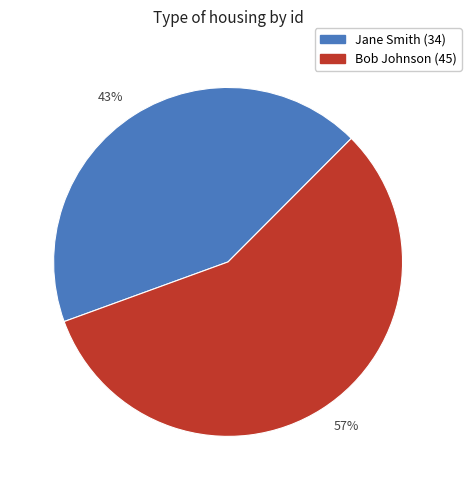

Is it true that 57% is 71% of the pie?

False